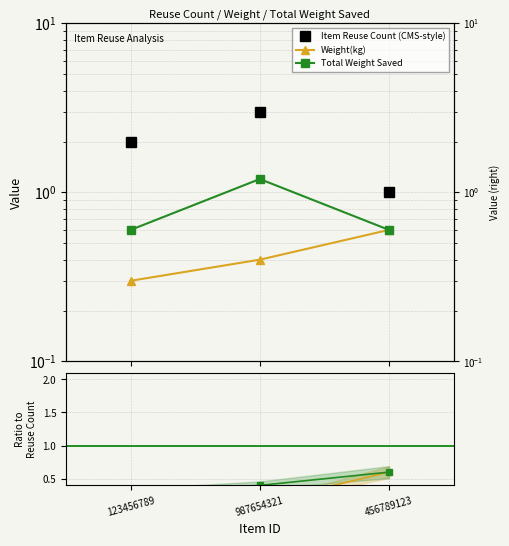

What position from the left is 456789123?

3